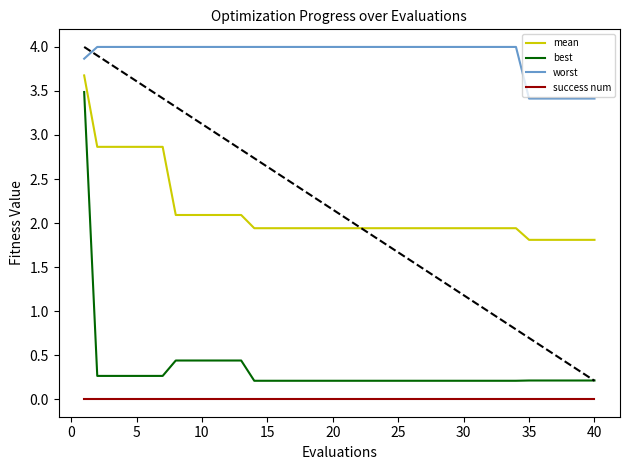

How many lines are shown in the chart?

4